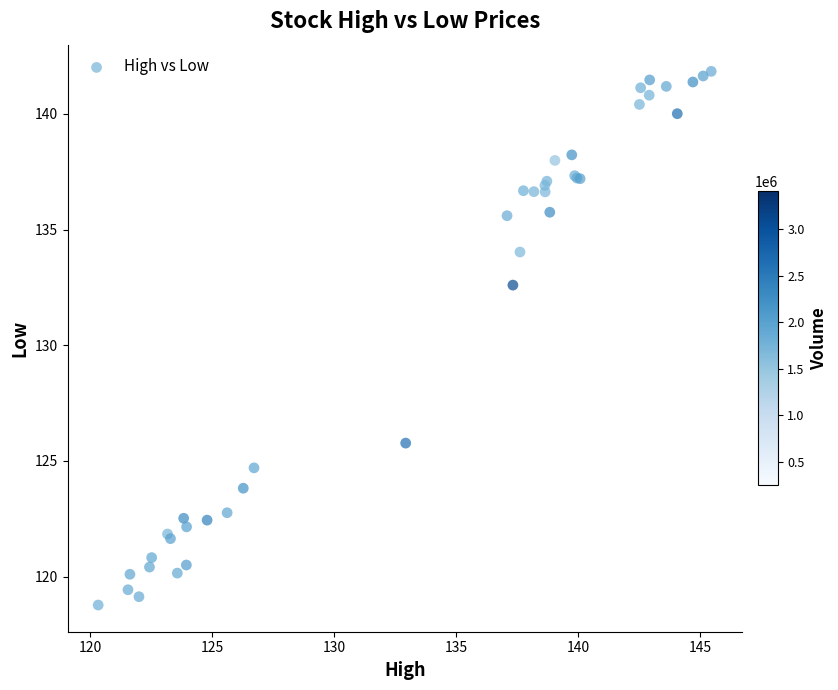

What Y value in the scatter plot is closest to 130?

132.6